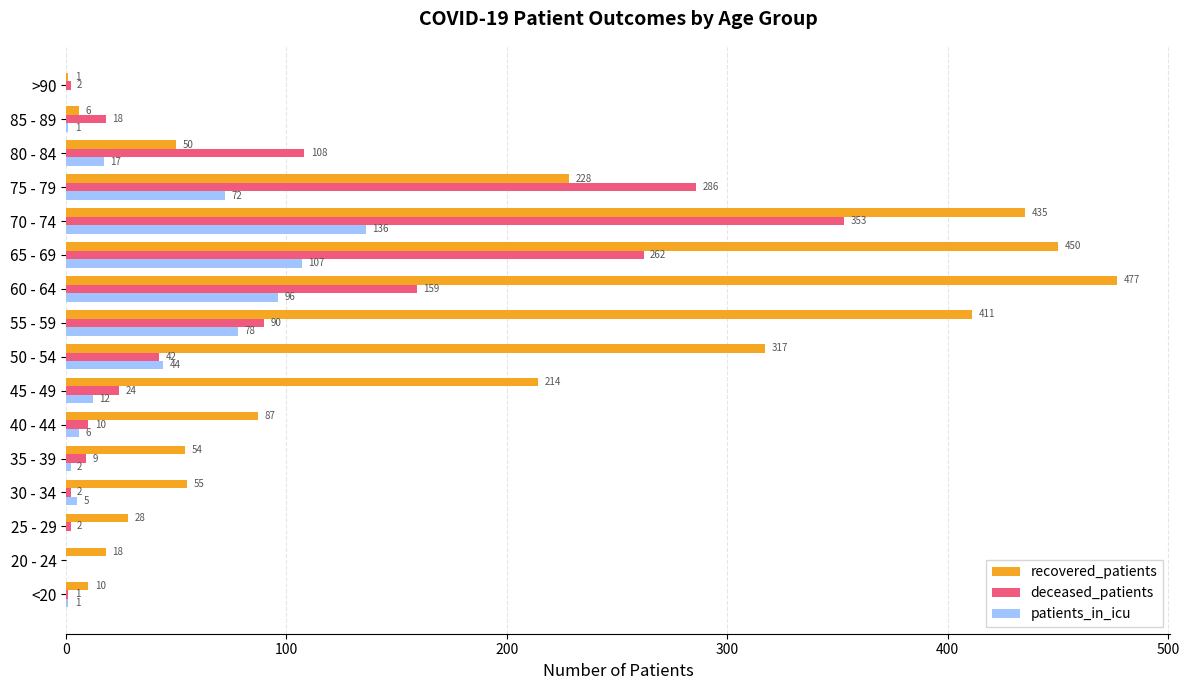

What is the total value across all series at 30 - 34?

62